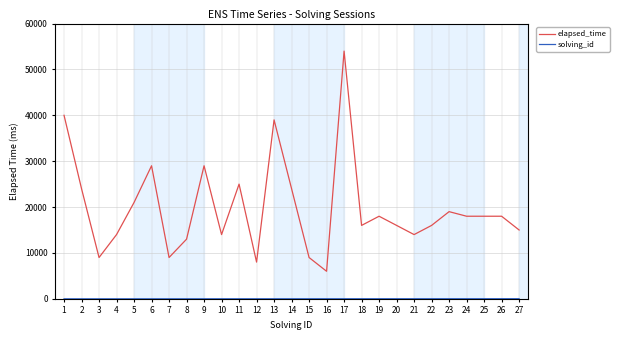

Is it true that elapsed_time equals 10584 at 1?

False